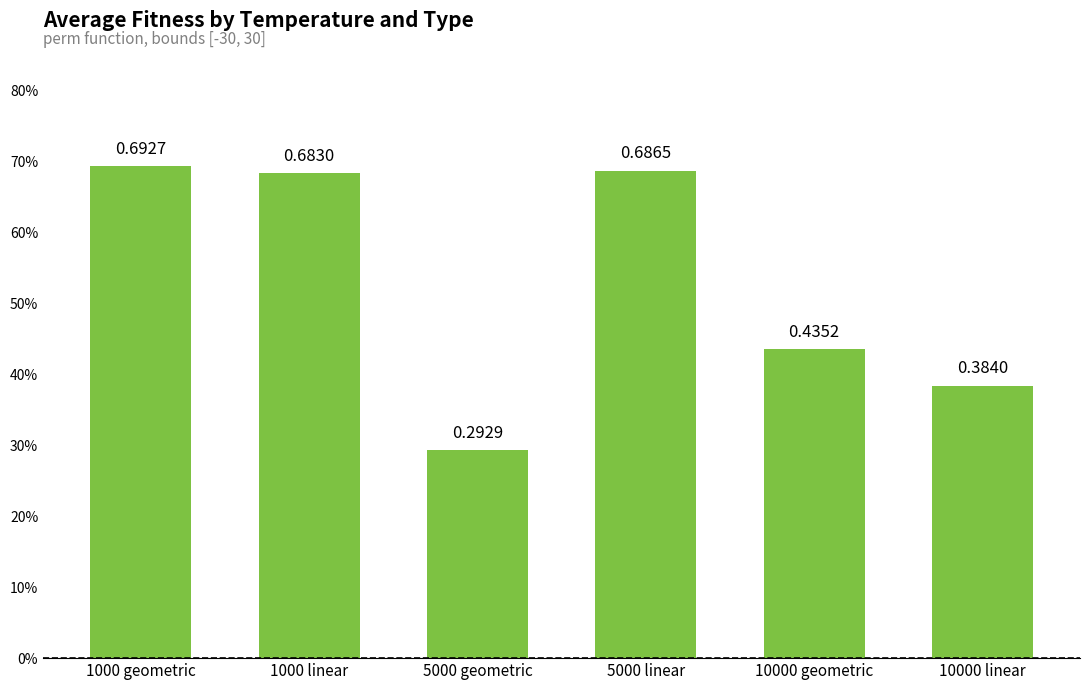

What is the sum of all values?

3.2